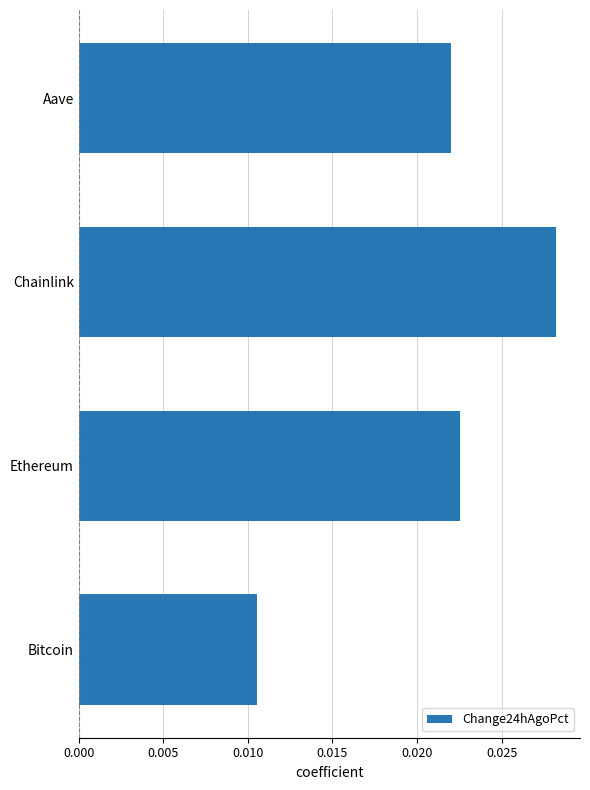

At which category does the chart reach its peak across all series?

Chainlink